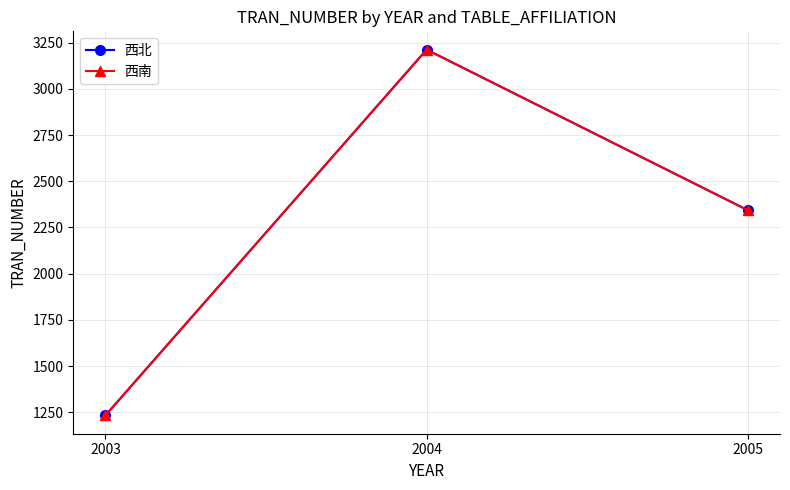

What is the highest value of the 西南 series?

3212